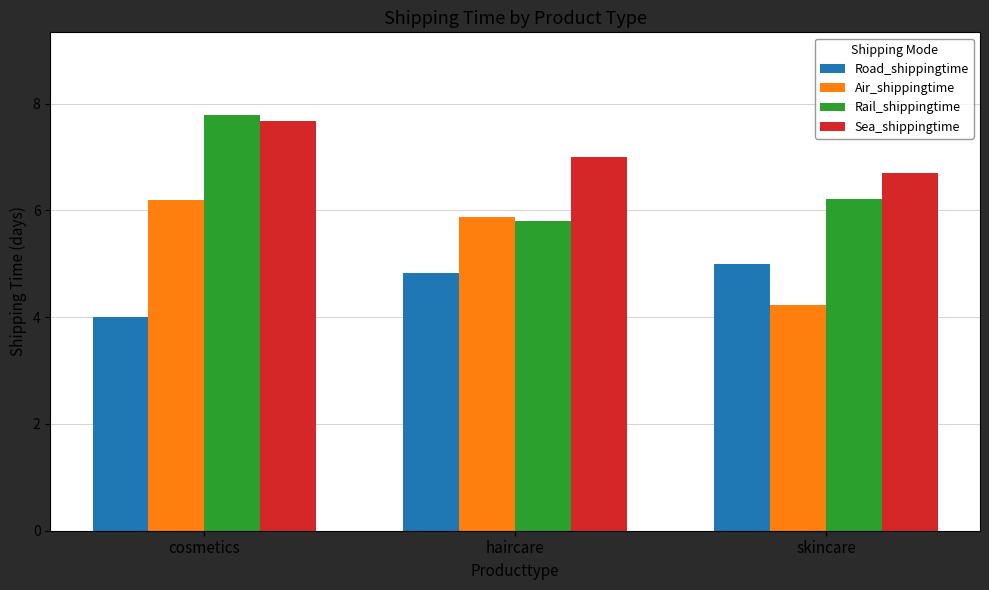

How many series are shown in this chart?

4